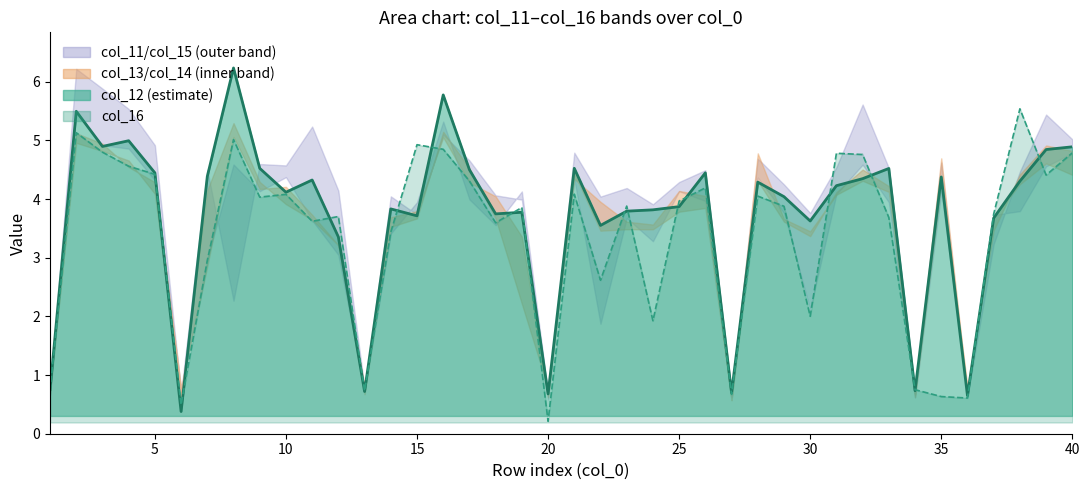

Which series ends up on top after the final intersection of col_16 and col_12 center?

col_12 center